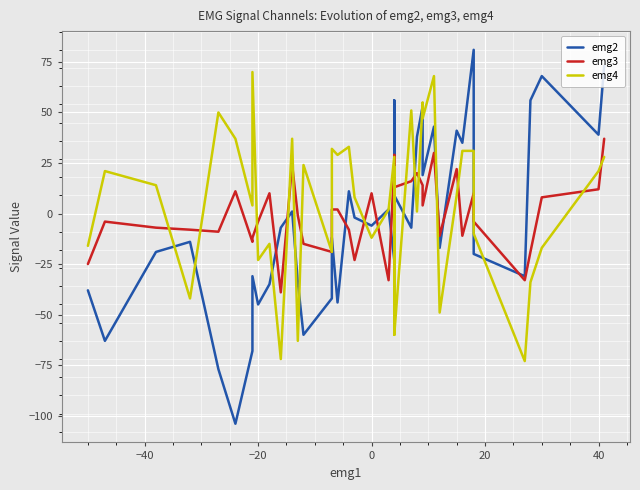

What is the sum of all emg3 values?

11